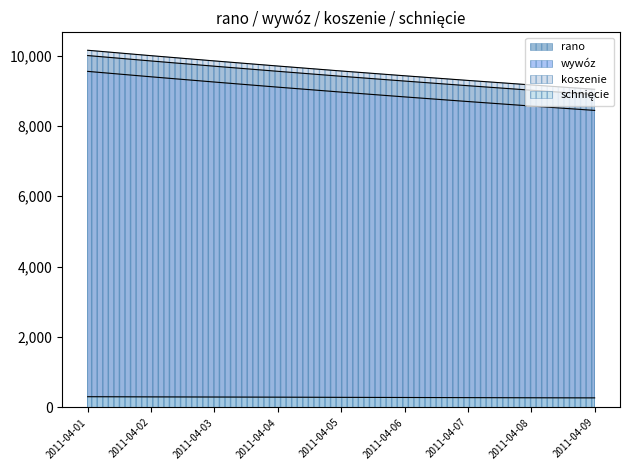

True or false: rano and koszenie intersect in this chart.

False